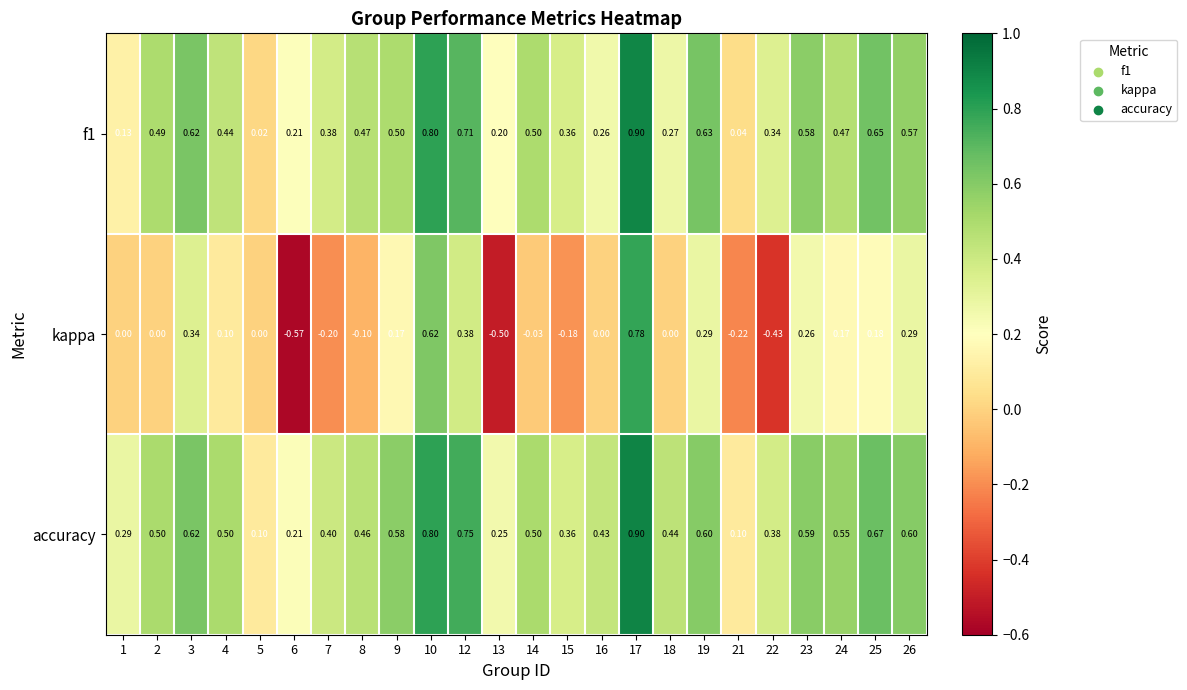

Which series has the largest range (max minus min)?

kappa